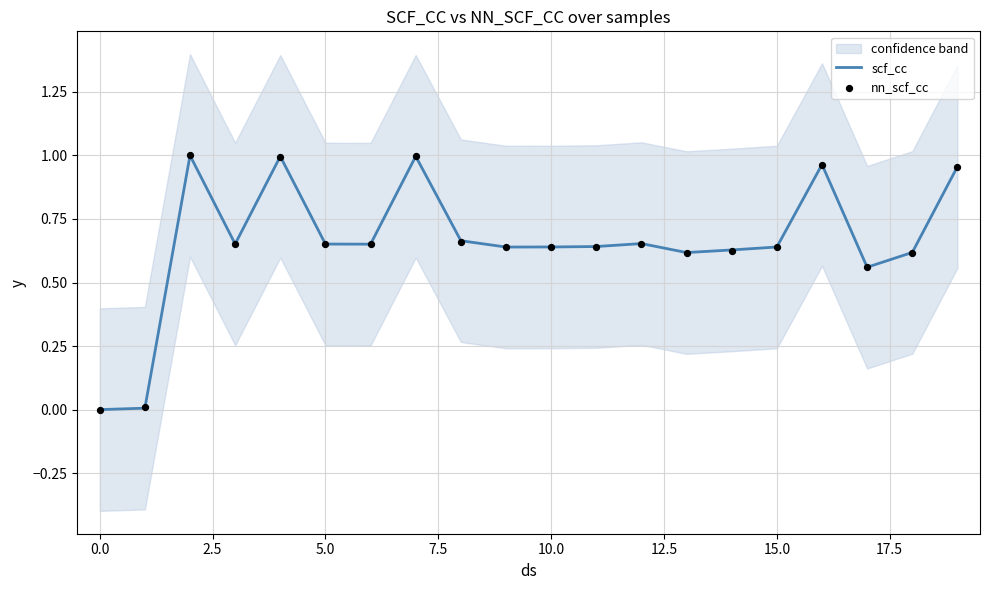

Which series has the widest spread of Y values?

scf_cc